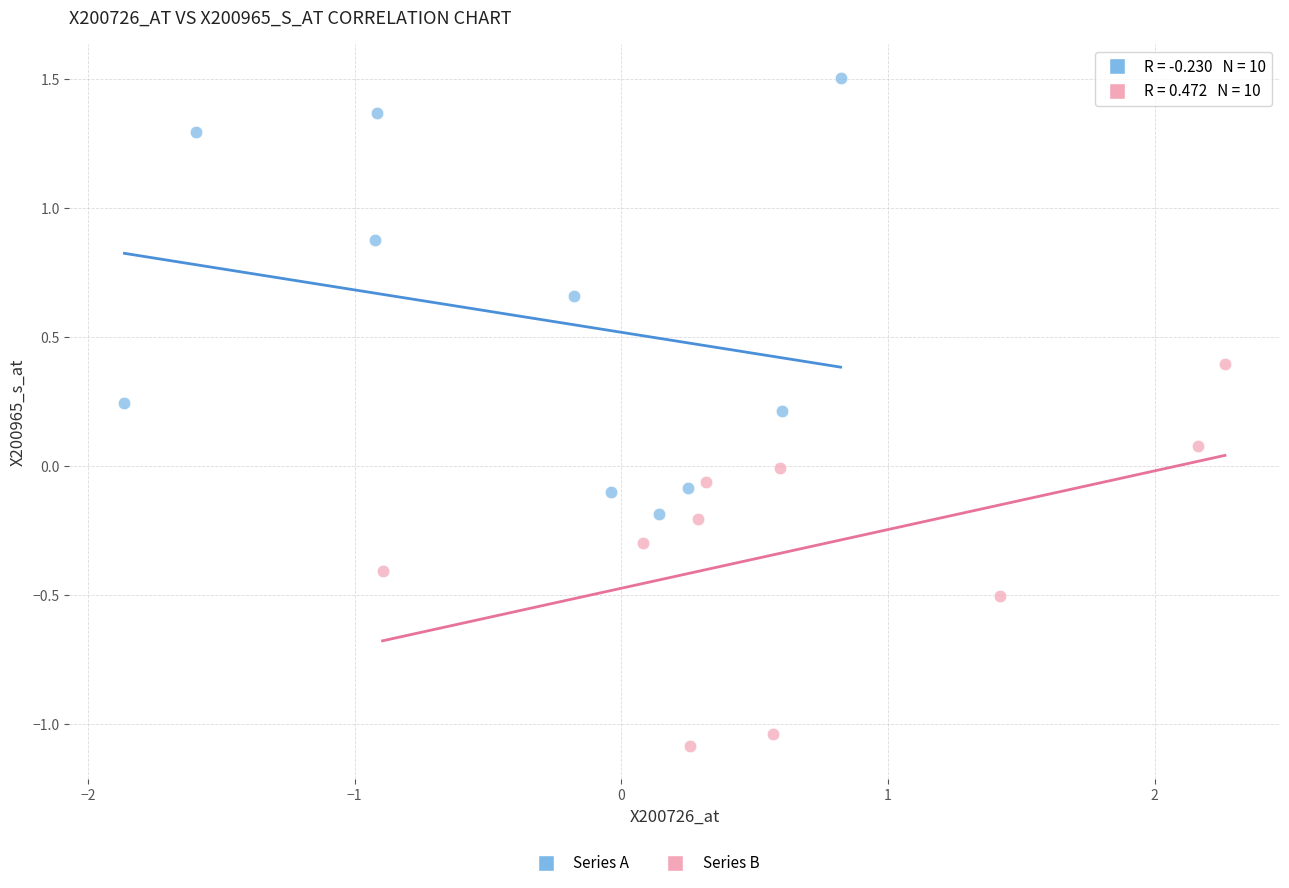

Which series has the largest Y range (max minus min)?

Series A